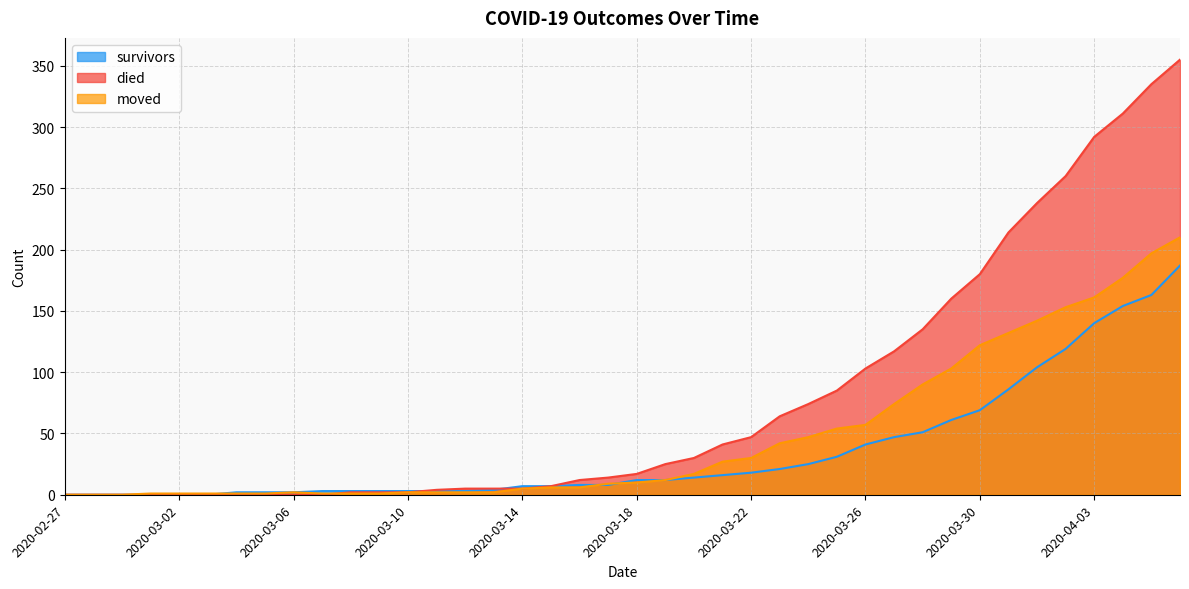

What is the sum of the died values at 2020-03-12 and 2020-03-31?

219